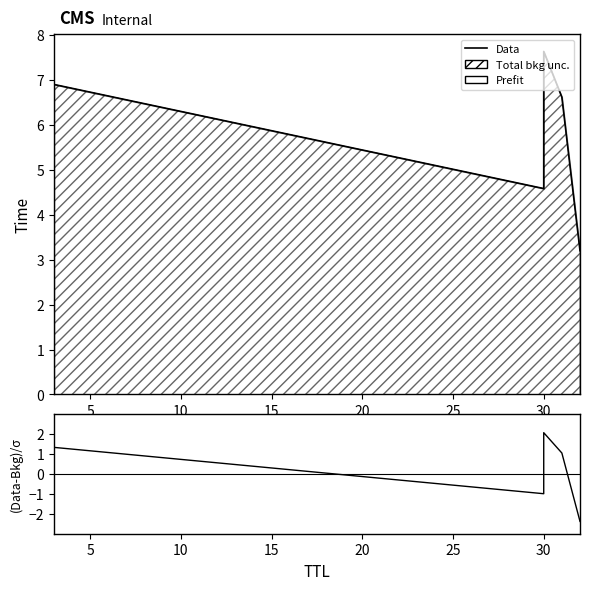

What is the value of the Data point at the 4th from the left?

7.6